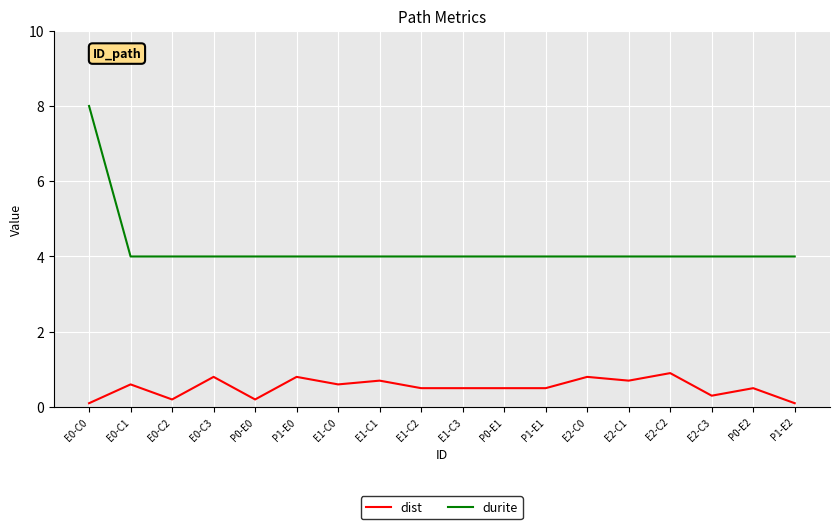

True or false: dist has a value of 0.8 at E1-C3.

False